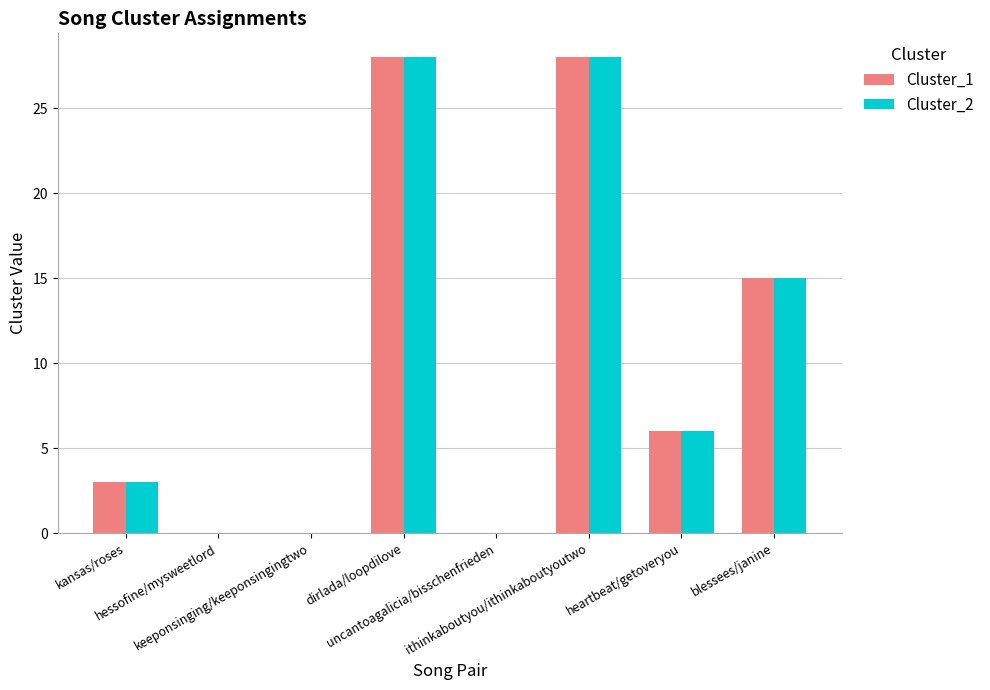

What is the highest value of the Cluster_2 series?

28